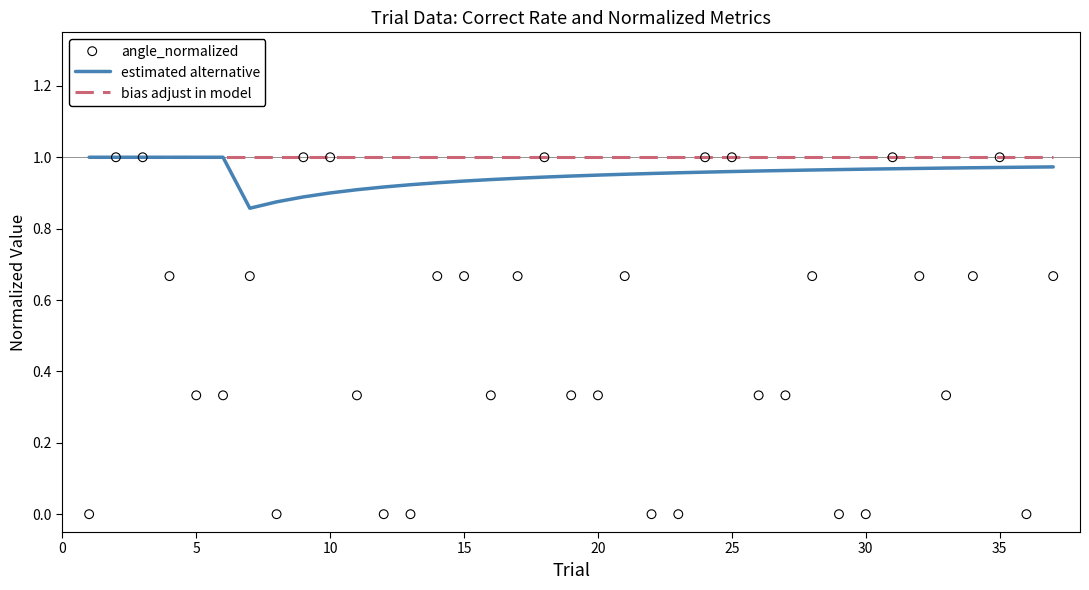

At how many categories does at least one series exceed 0?

37